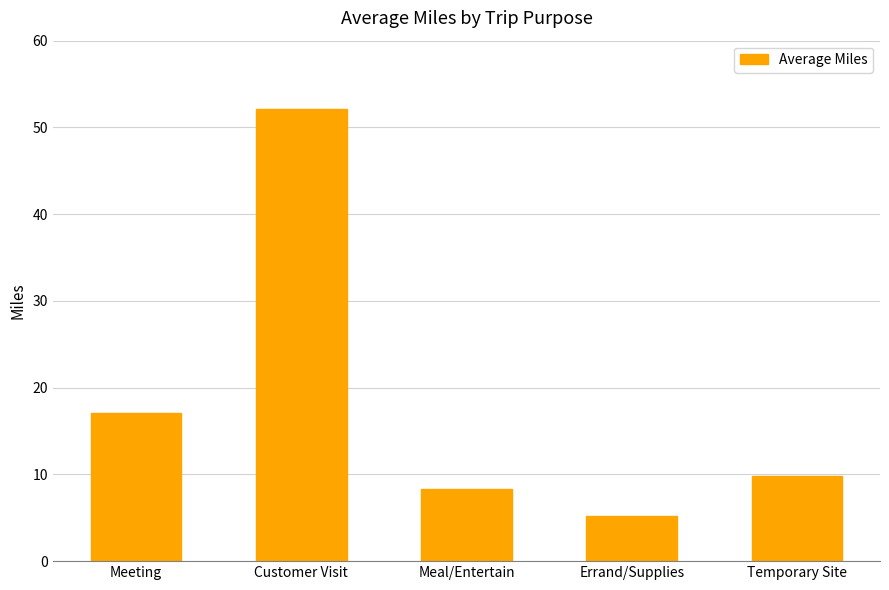

What is the change in value from Customer Visit to Temporary Site?

-42.3